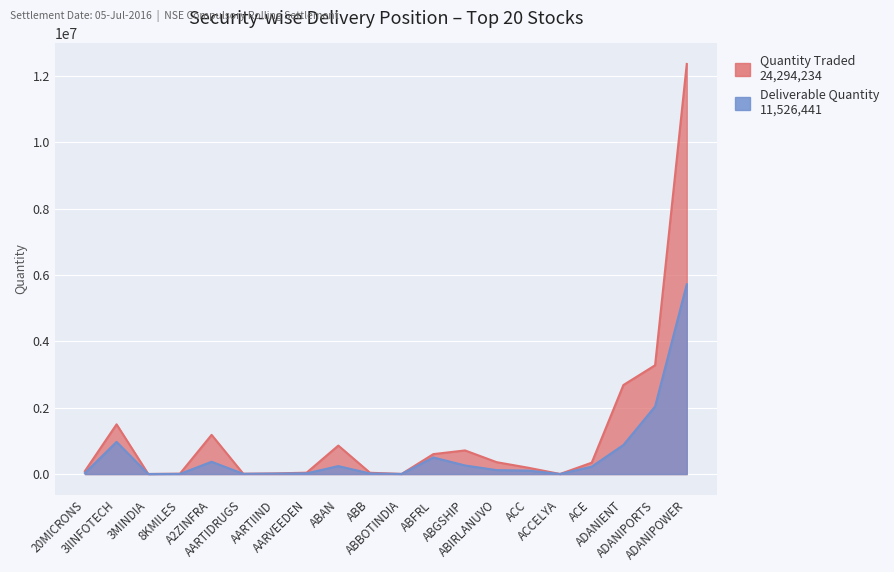

True or false: Quantity Traded and Deliverable Quantity intersect in this chart.

False